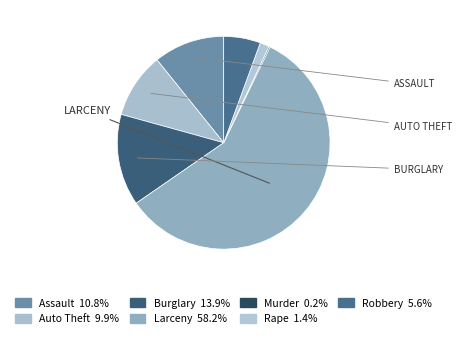

What is the ratio of the value at Larceny to the value at Rape?

41.5